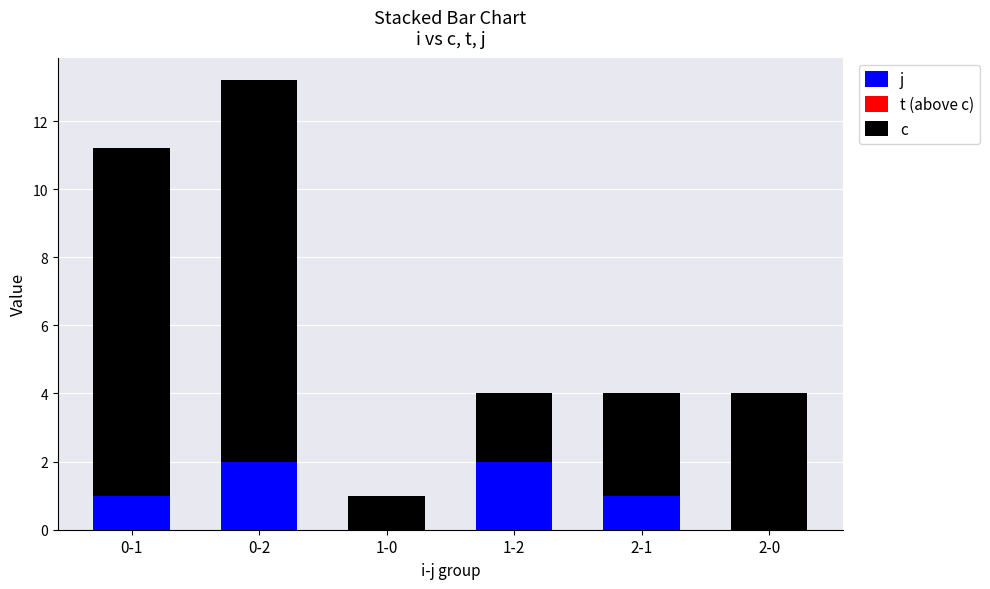

Does the chart contain stacked bars?

Yes